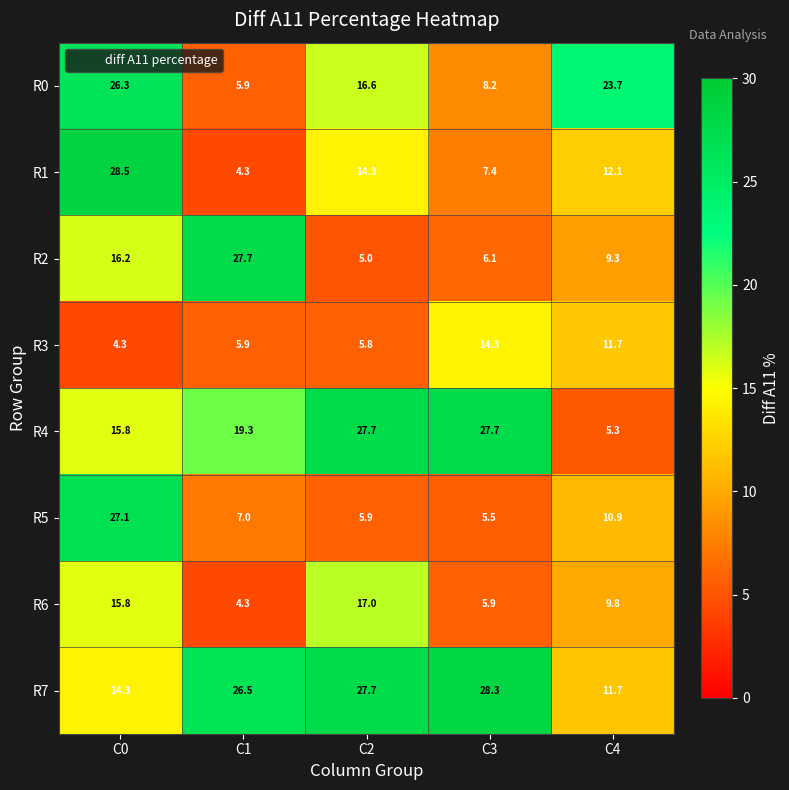

The R5 series shows 5.5 at C3. True or false?

True